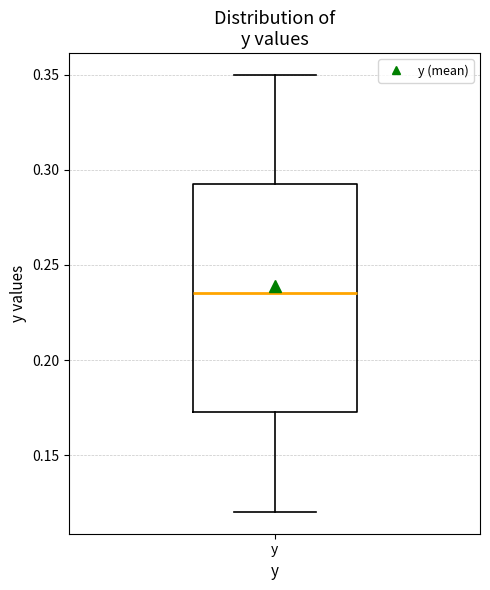

Where does the lower whisker of the box for y end on the y-axis? The values are not printed on the chart, so give them approximately, as read against the axis.

0.120